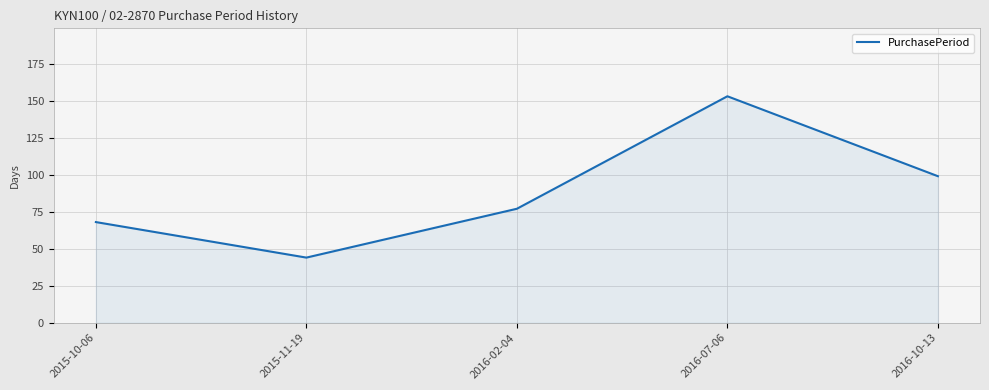

At which category does the data reach its first local valley?

2015-11-19